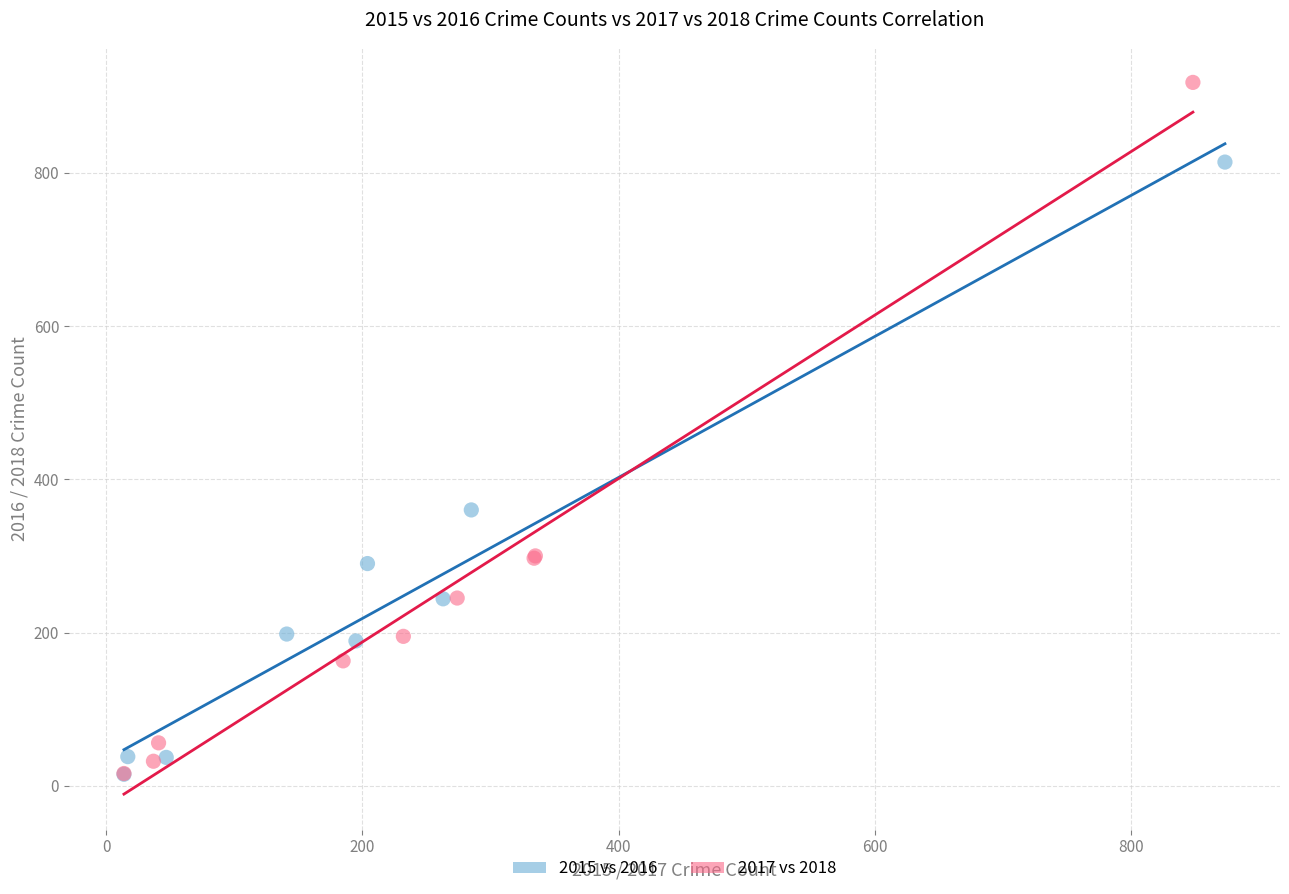

Which series has the widest spread of Y values?

2017 vs 2018